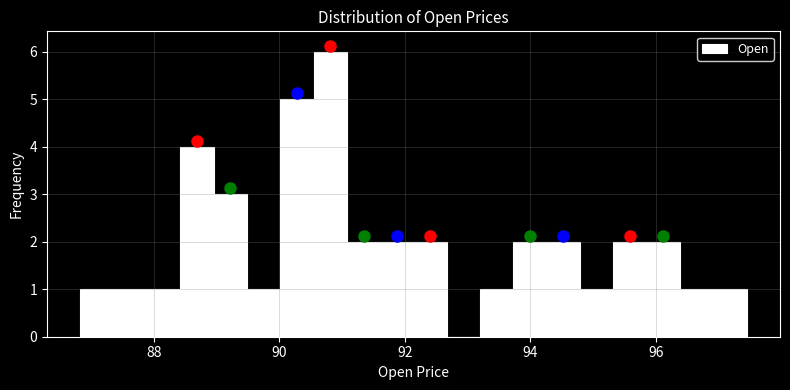

Around what value on the x-axis is the tallest bar? Give the approximate position of its centre, as read against the axis.

90.8